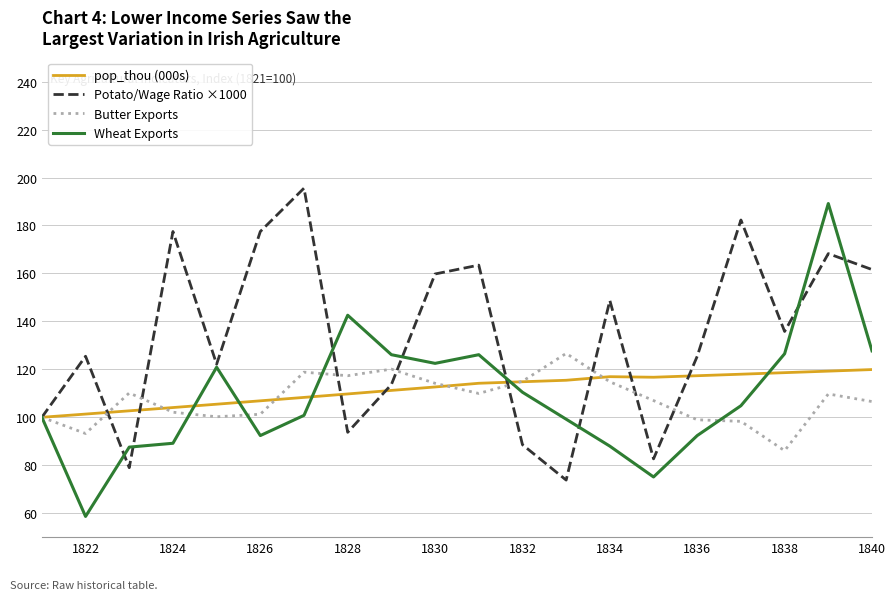

Which series has the largest range (max minus min)?

Wheat Exports